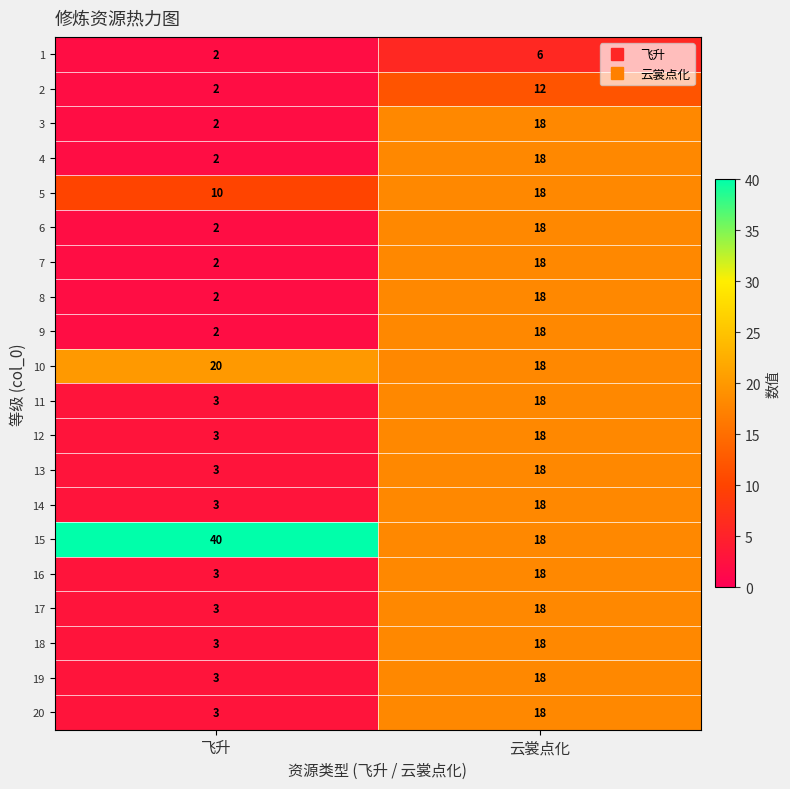

At which category is the sum across all series the highest?

云裳点化